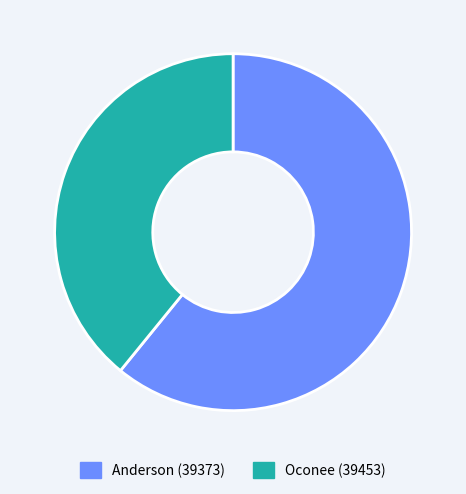

Is there a majority slice in this chart?

Yes